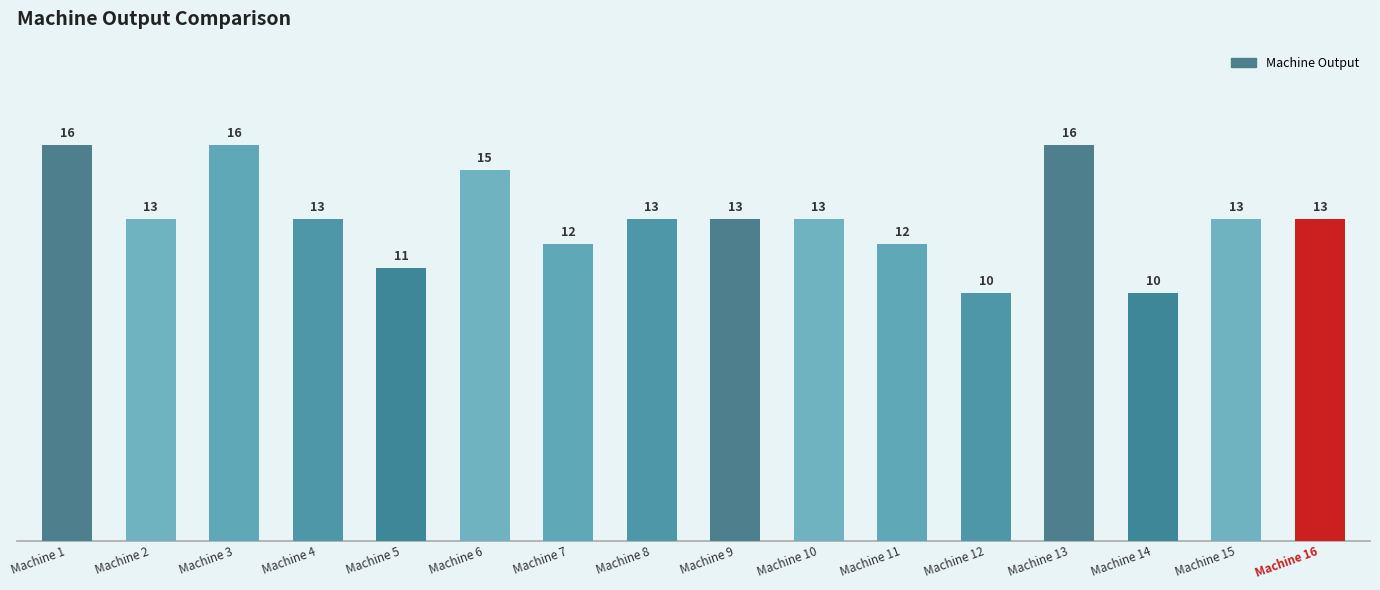

True or false: the data shows 13 at Machine 9.

True